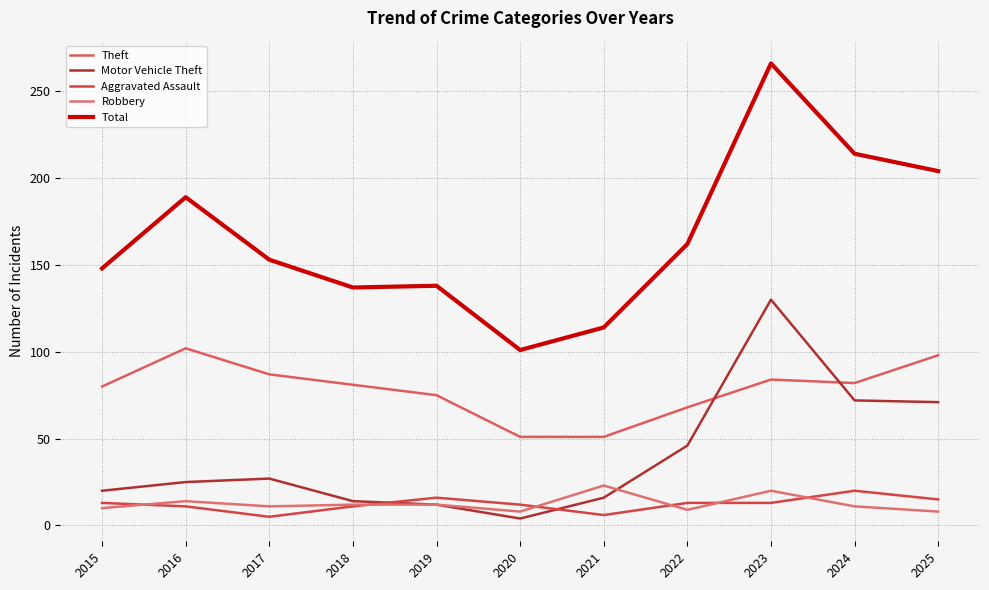

At how many categories does at least one series exceed 163?

4